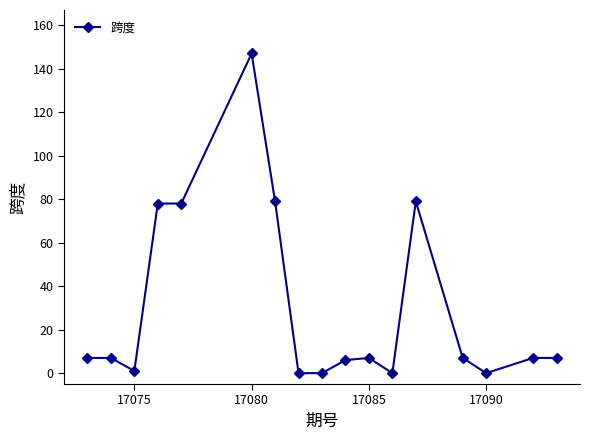

True or false: there are more than 2 points higher than both neighbors.

True